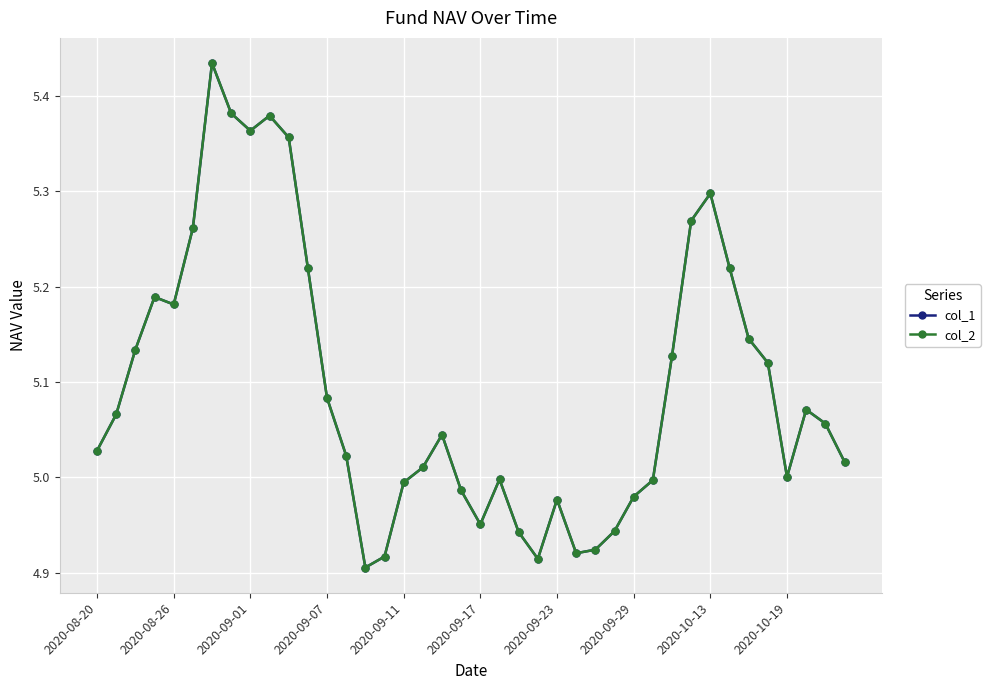

How many data points in col_1 are less than 5?

14